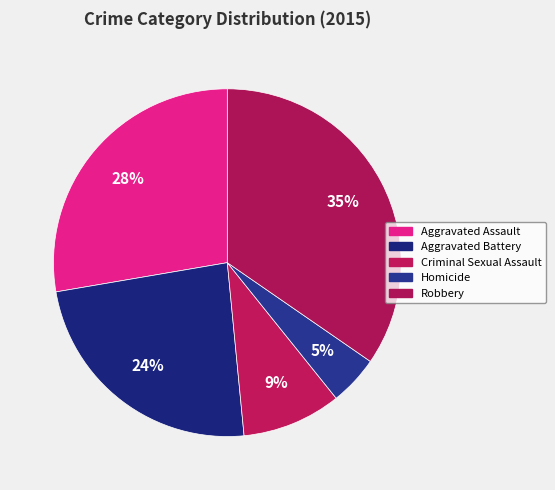

How many slices are in this pie chart?

5